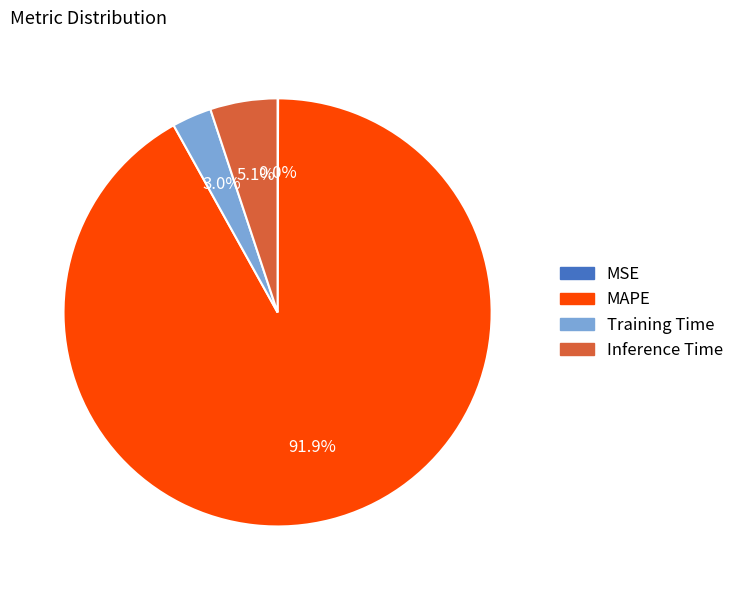

To the nearest percent, what is the combined percentage of Inference Time and MAPE?

97%